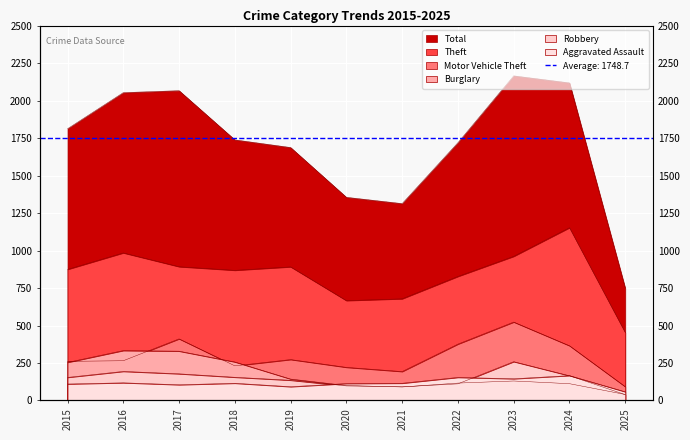

At which category does Aggravated Assault reach its first local peak?

2016